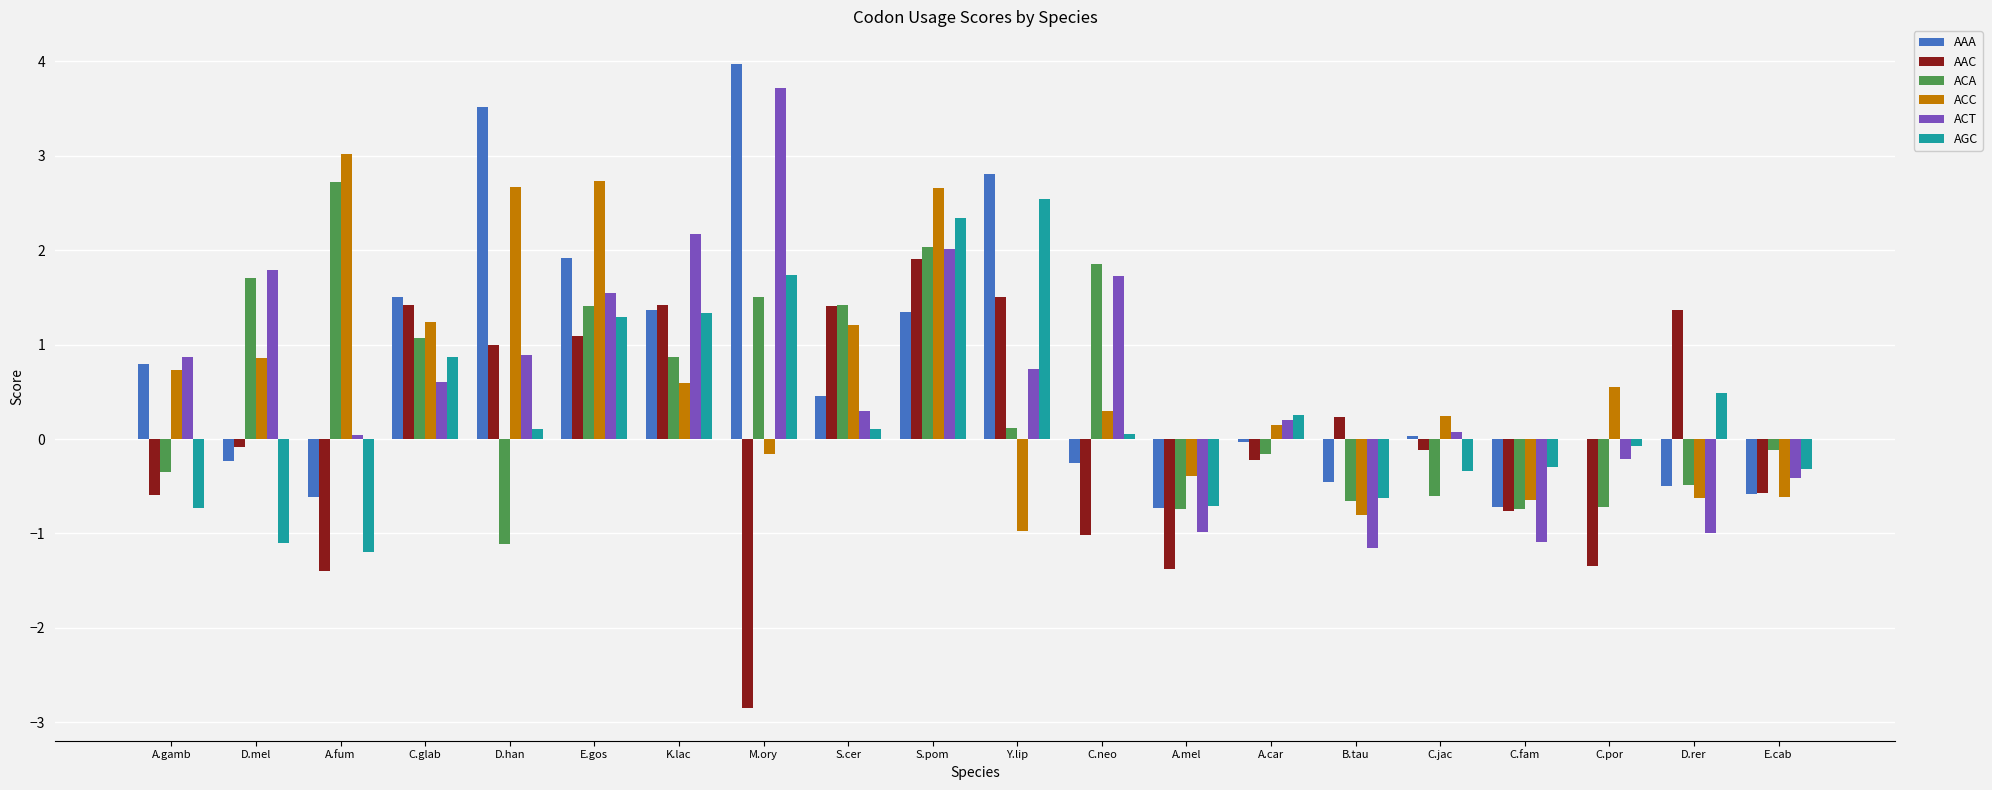

Is the value of ACC at S.pom greater than the value of ACA at A.car?

Yes